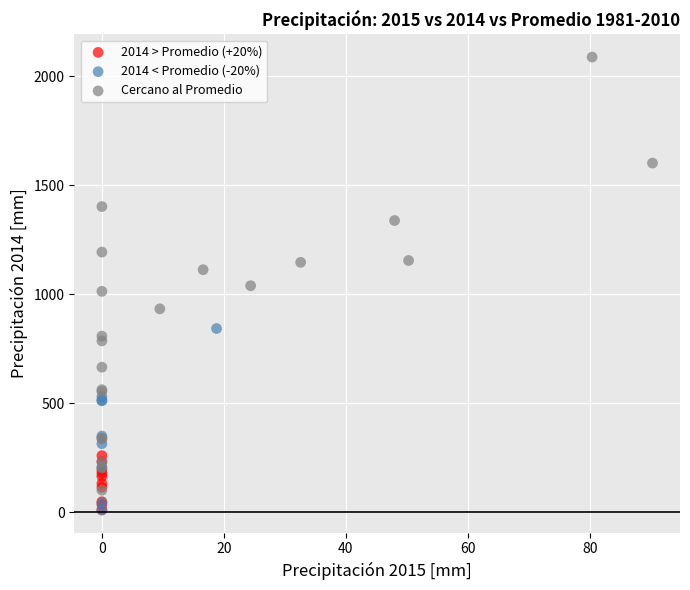

Which series reaches the maximum Y coordinate?

Cercano al Promedio